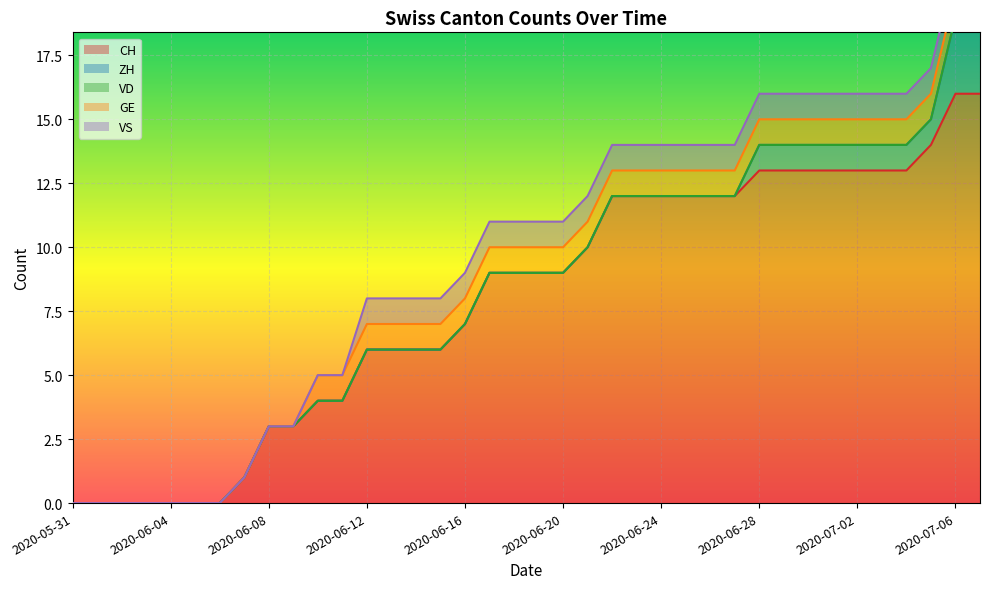

Does the chart display data point markers on the line(s)?

No